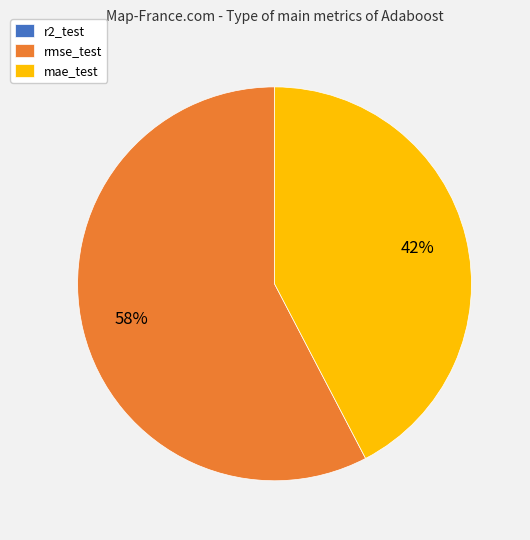

What is the largest slice in the pie chart?

rmse_test